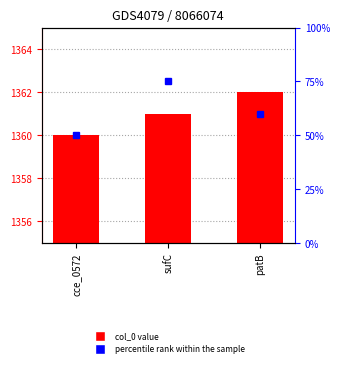

Reading right to left, transcribe all the data shown in this chart.

1362	1361	1360